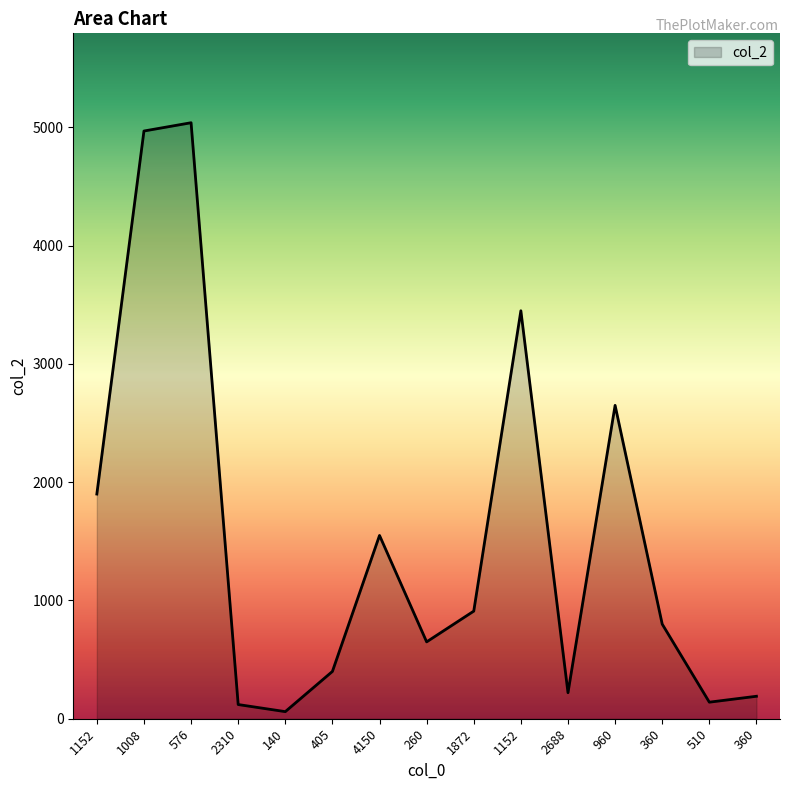

Is this an area chart (filled region under the line)?

Yes